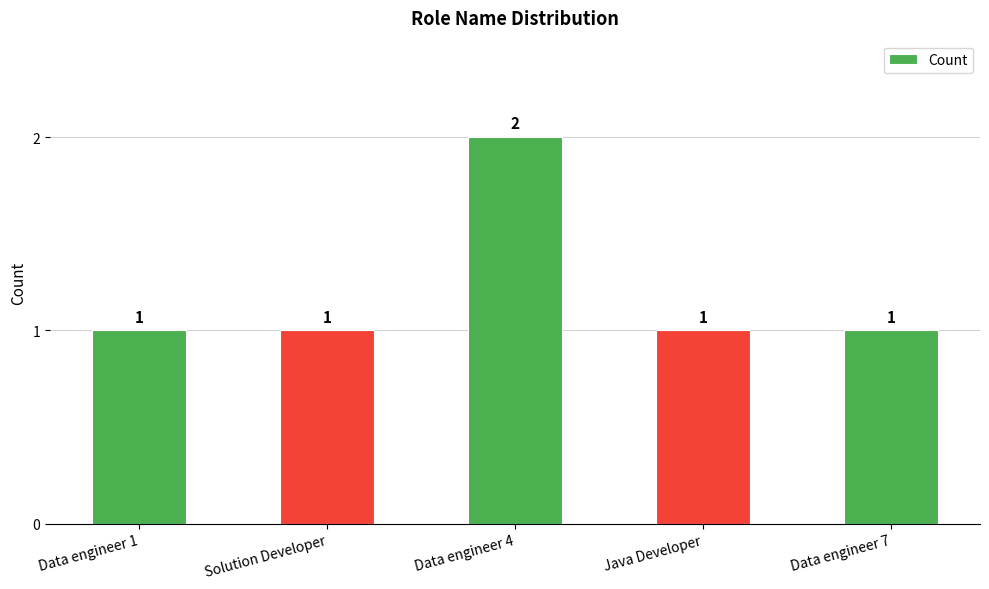

How many values exceed 1?

1